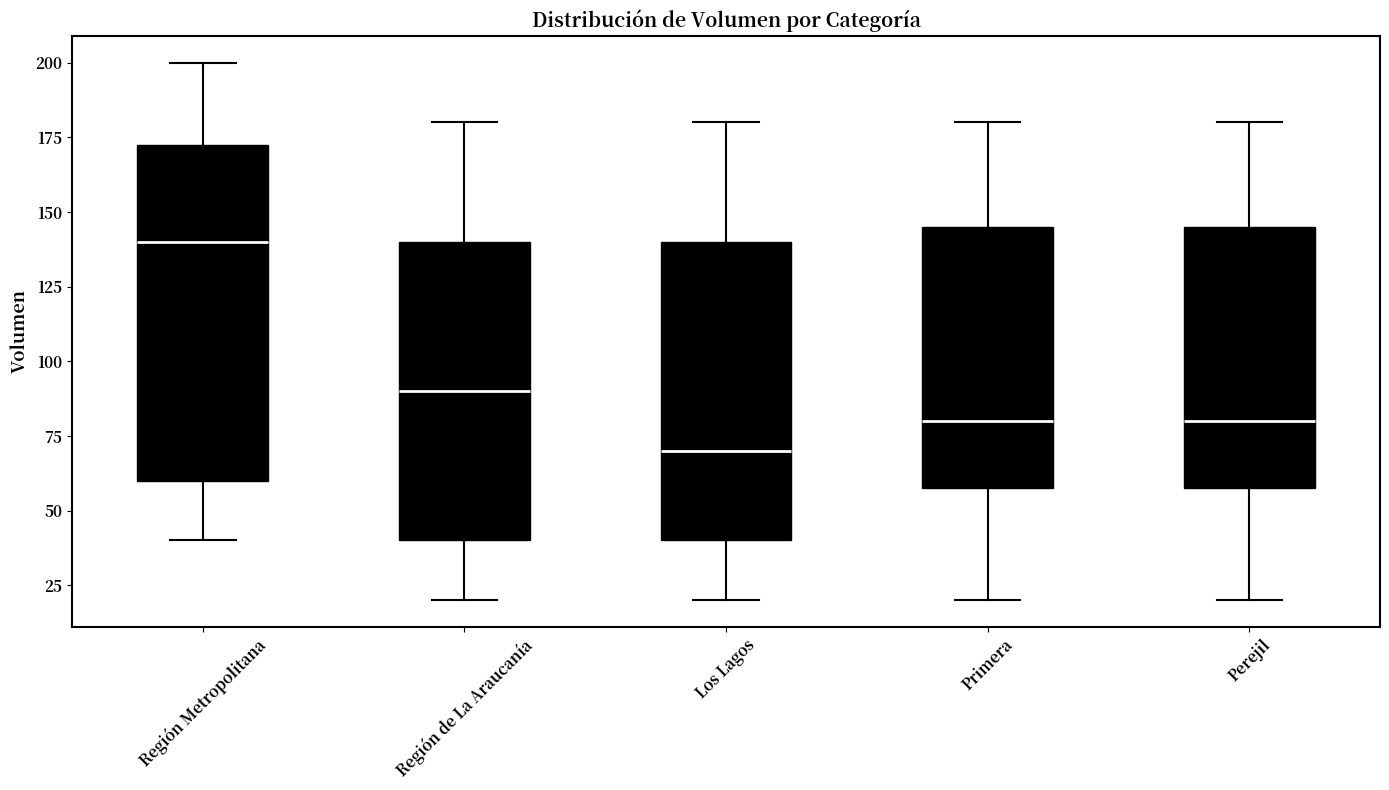

Which box's median line is the highest?

Región Metropolitana